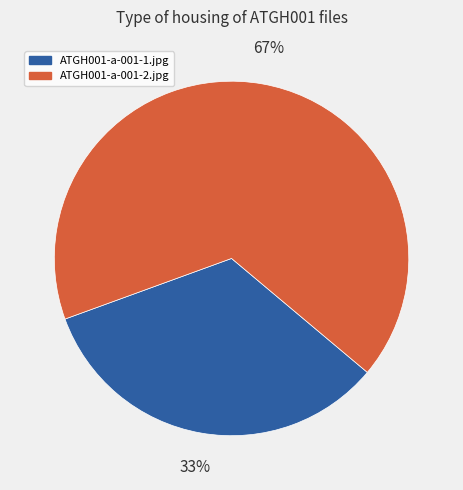

The ATGH001-a-001-2.jpg slice represents 79% of the pie. True or false?

False